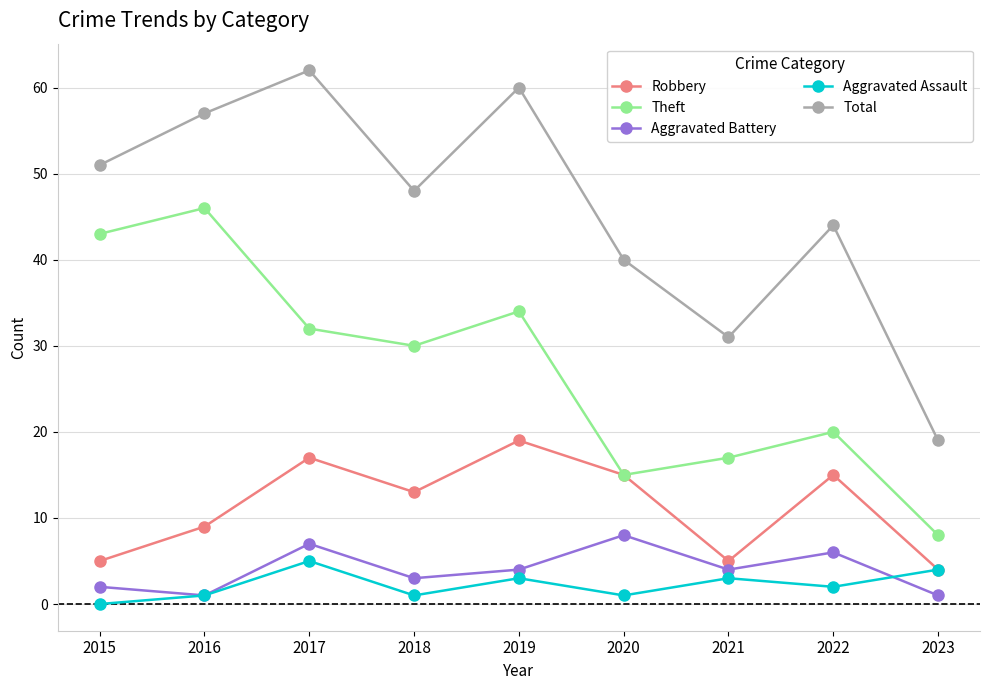

What is the highest value of the Aggravated Assault series?

5